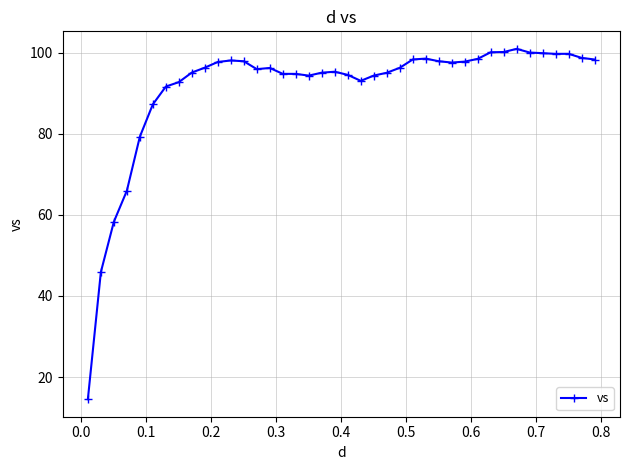

What is the value of the 25th point from the left?

96.3